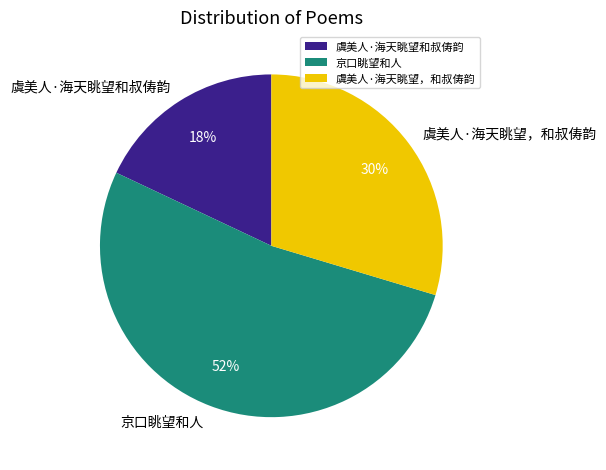

Which category accounts for the majority?

京口眺望和人